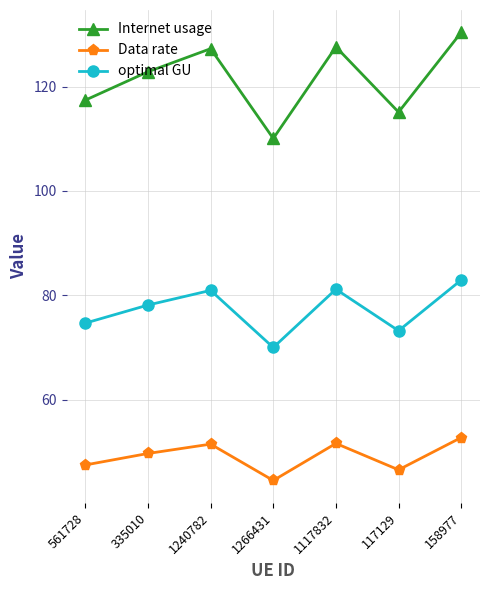

Where is the first local minimum for Internet usage?

1266431